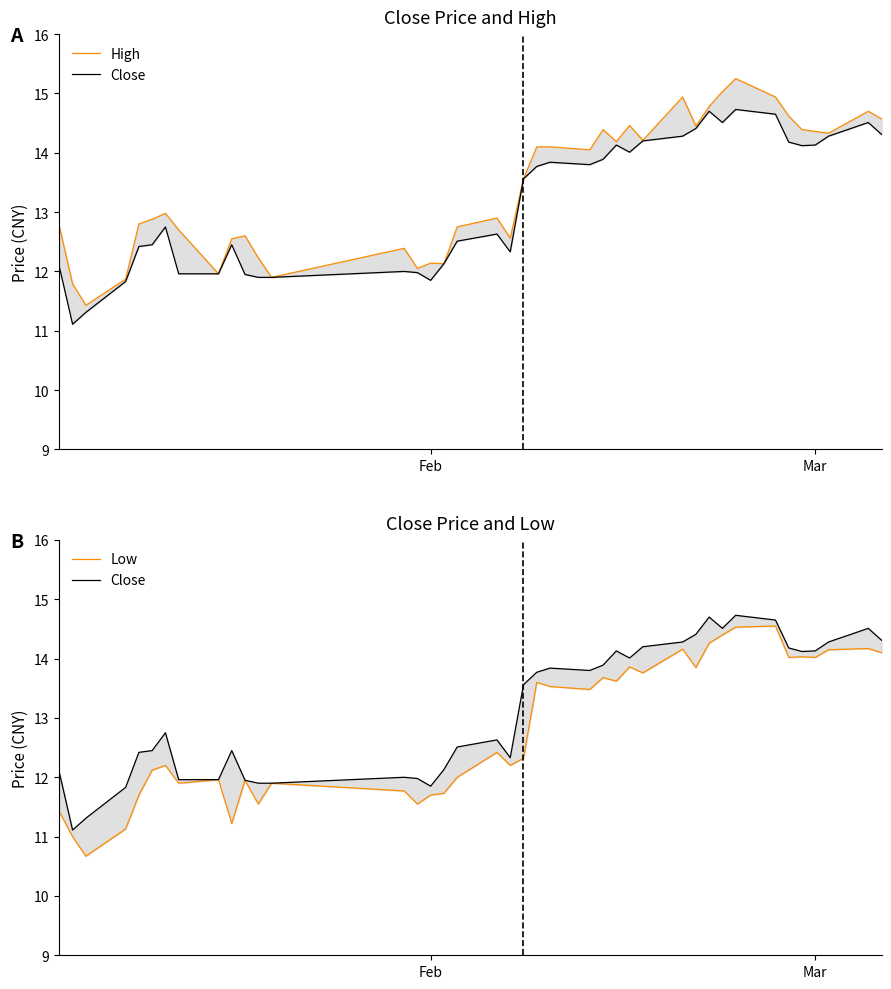

What is the minimum value shown in the chart?

10.7